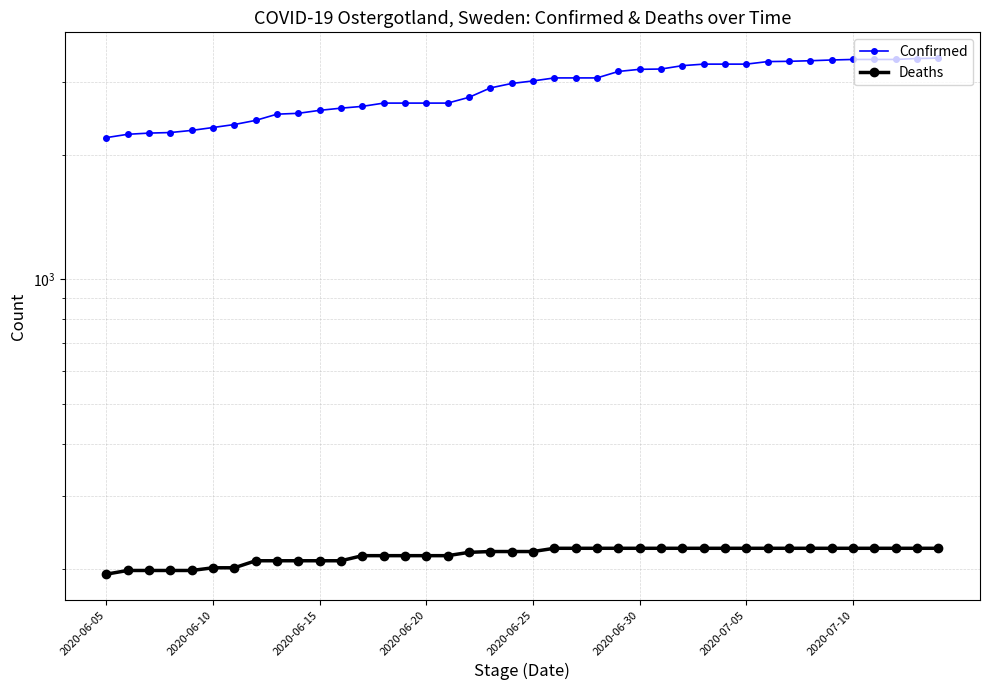

True or false: Deaths and Confirmed cross at least once.

False